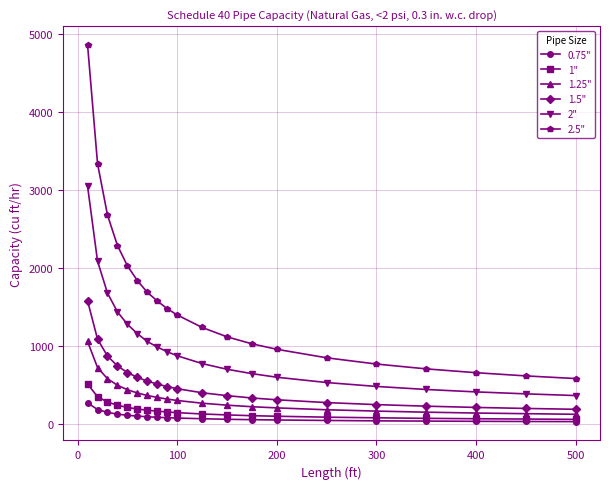

Does the chart display data point markers on the line(s)?

Yes